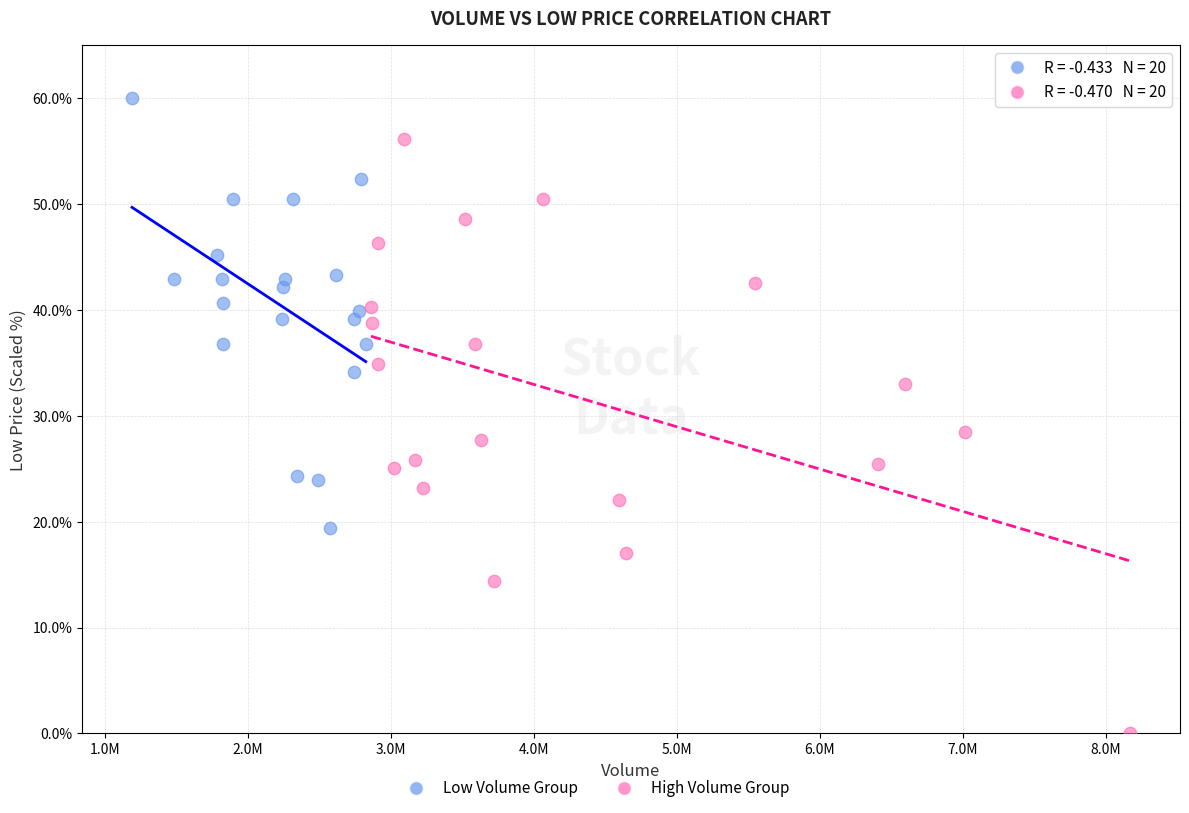

Which series contains the highest Y value?

Low Volume Group